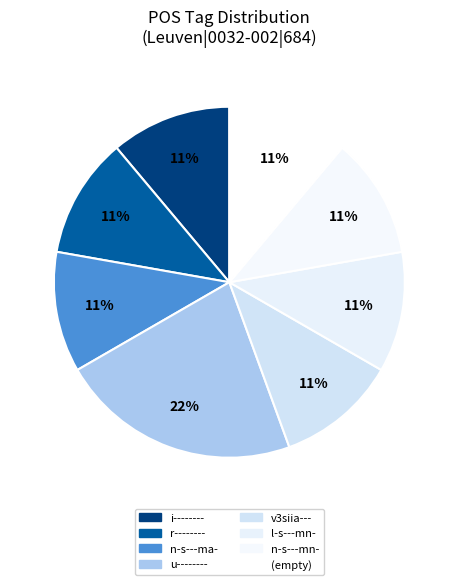

To the nearest percent, what portion does r-------- represent?

11%